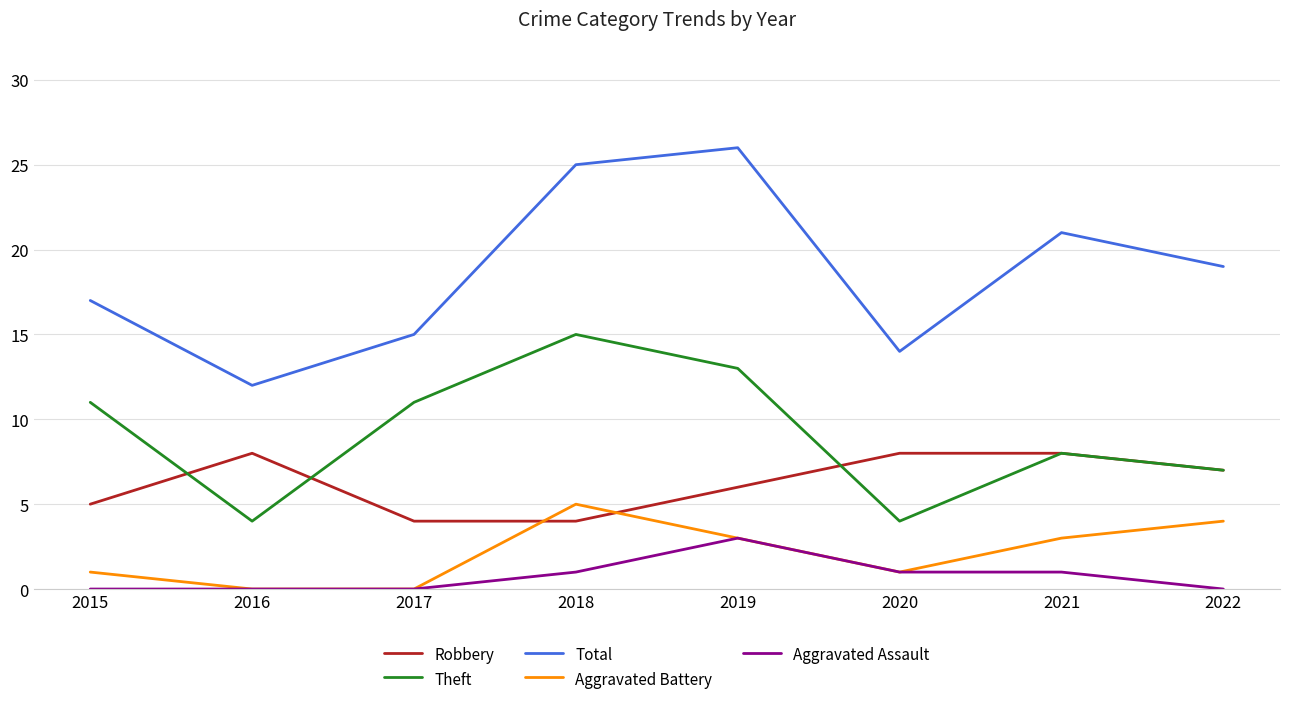

The value of Total at 2017 is 22. True or false?

False